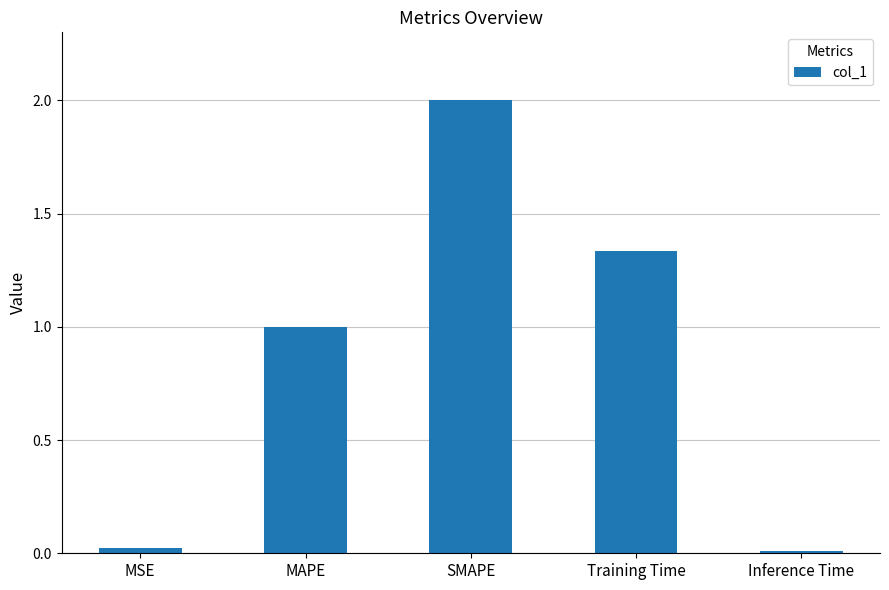

What is the difference between the values at SMAPE and Training Time?

0.7